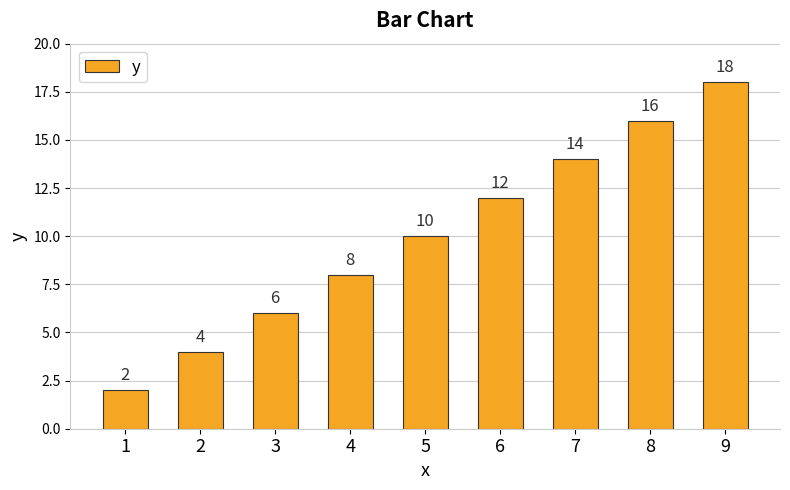

How many categories are shown in the chart?

9